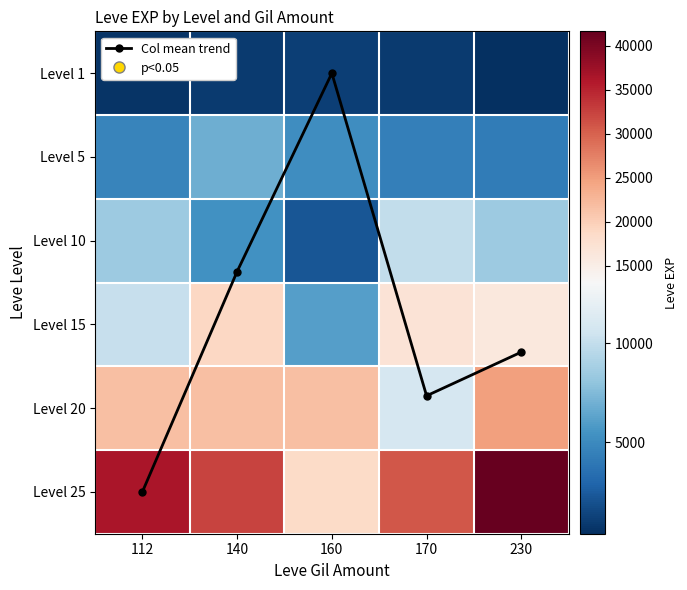

List the series in order of their peak value, lowest first.

Col mean trend, Level 1, Level 5, Level 10, Level 15, Level 20, Level 25